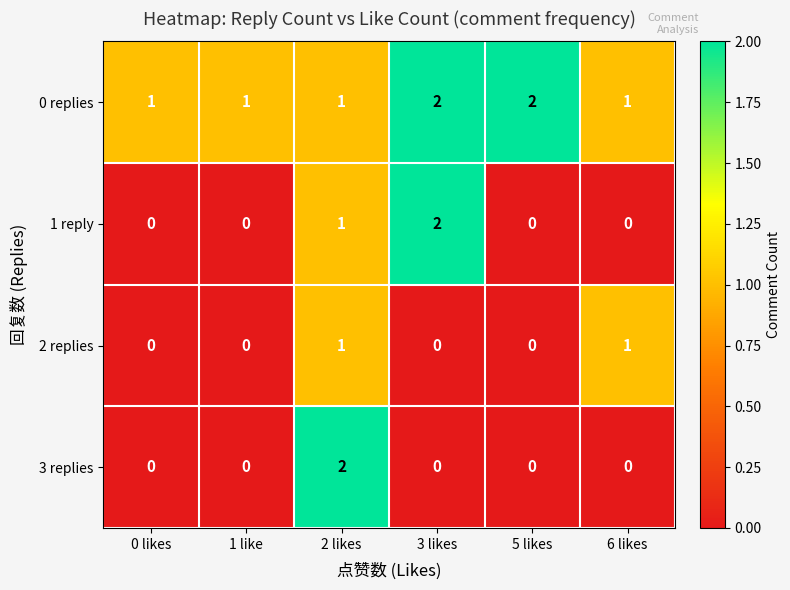

How many series are shown in this chart?

4